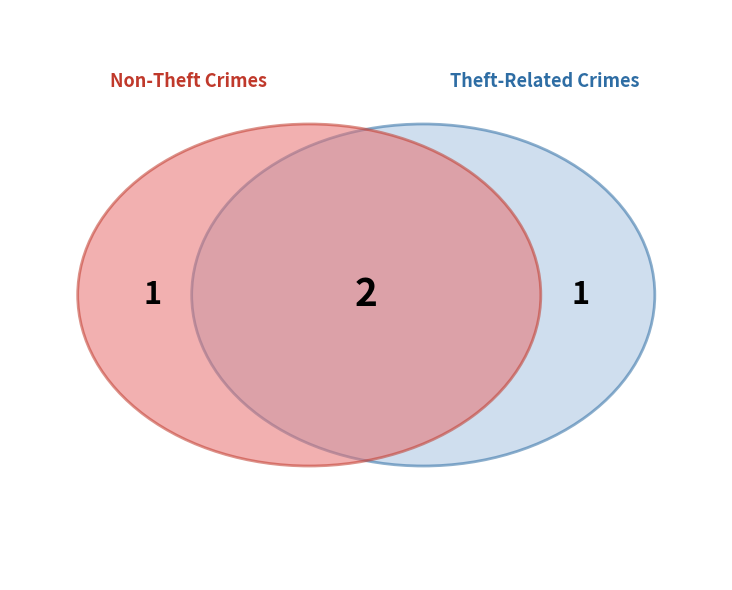

True or false: Aggravated Assault accounts for 35% of the total.

False